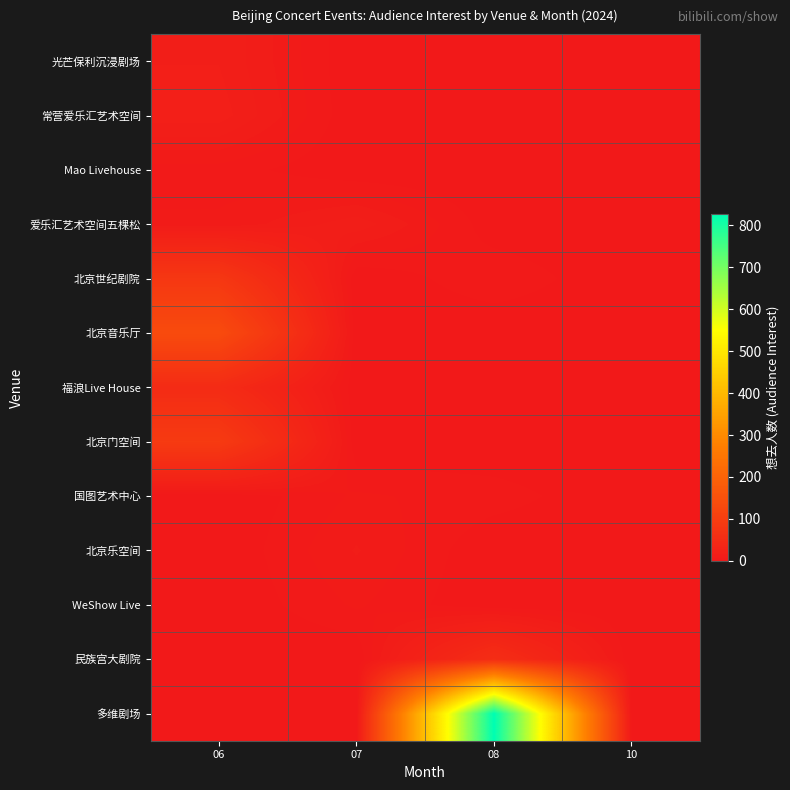

Reading left to right, extract all data points from this chart.

光芒保利沉浸剧场: 06=16	07=0	08=0	10=0
常营爱乐汇艺术空间: 06=18	07=0	08=0	10=0
Mao Livehouse: 06=5	07=0	08=0	10=0
爱乐汇艺术空间五棵松: 06=7	07=15	08=1	10=0
北京世纪剧院: 06=82	07=0	08=6	10=0
北京音乐厅: 06=135	07=0	08=0	10=0
福浪Live House: 06=50	07=0	08=0	10=0
北京门空间: 06=91	07=0	08=0	10=0
国图艺术中心: 06=0	07=7	08=5	10=0
北京乐空间: 06=0	07=10	08=0	10=0
WeShow Live: 06=0	07=7	08=0	10=0
民族宫大剧院: 06=0	07=0	08=56	10=0
多维剧场: 06=0	07=0	08=827	10=0